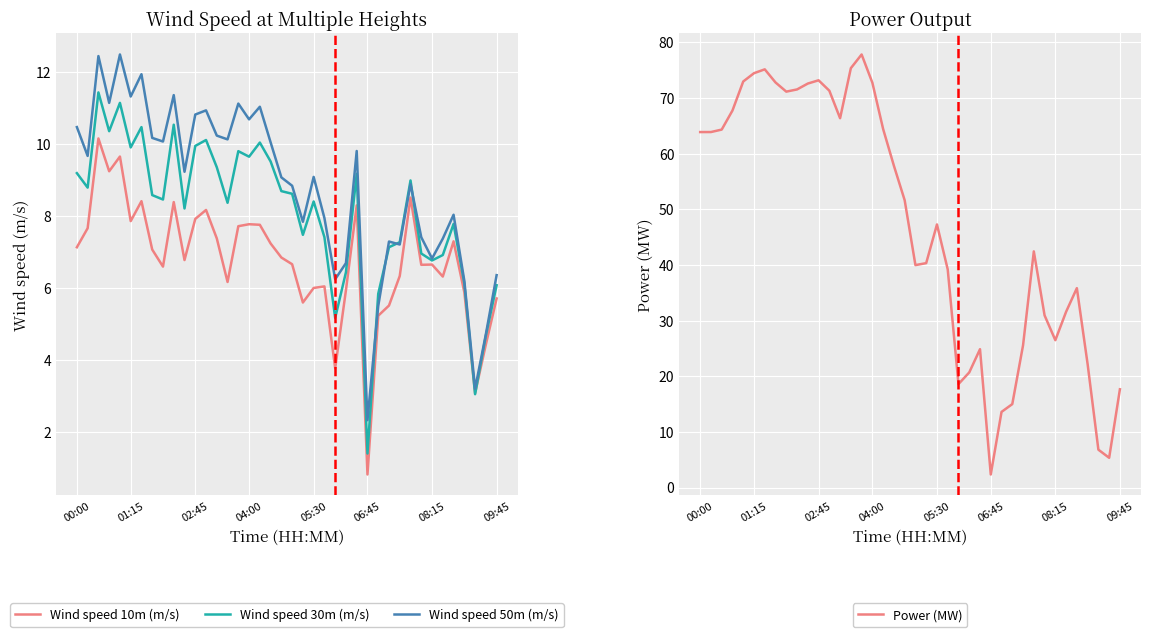

What is the maximum value for Wind speed 50m (m/s)?

12.5